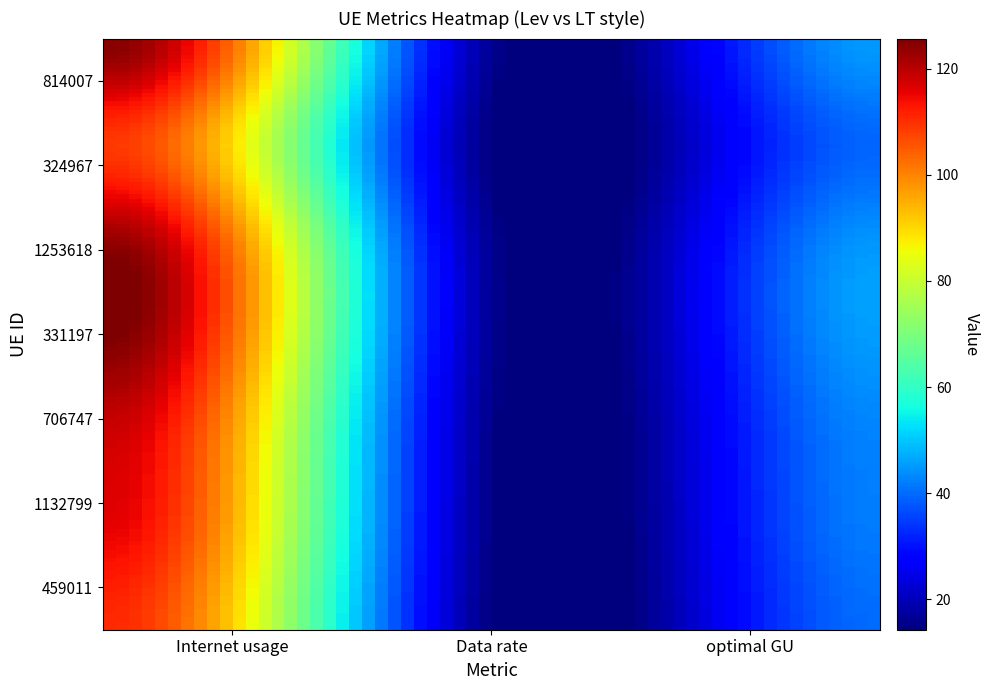

The 459011 series shows 40.0 at 2. True or false?

True